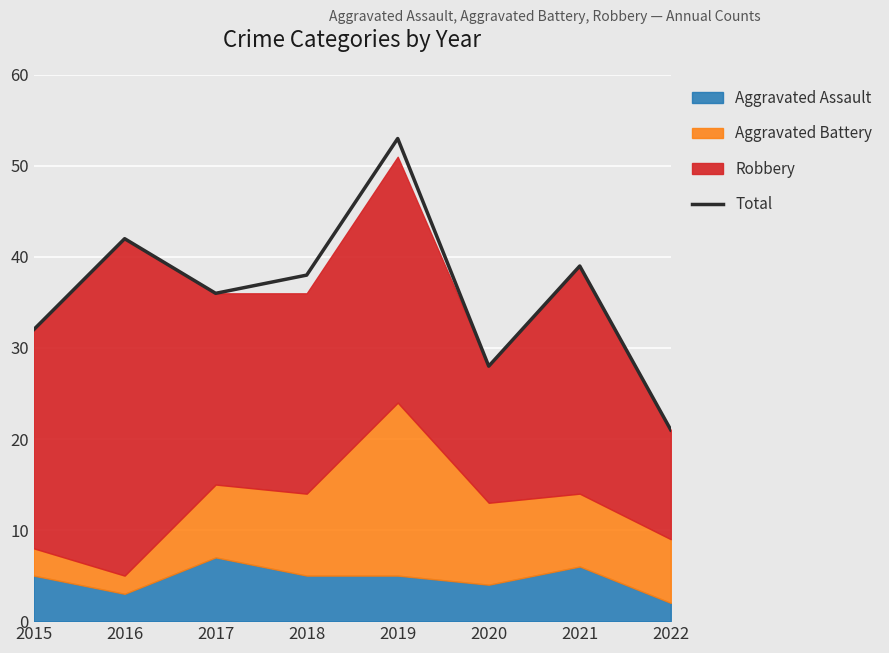

Reading right to left, transcribe all the data shown in this chart.

2022=21	2021=39	2020=28	2019=53	2018=38	2017=36	2016=42	2015=32